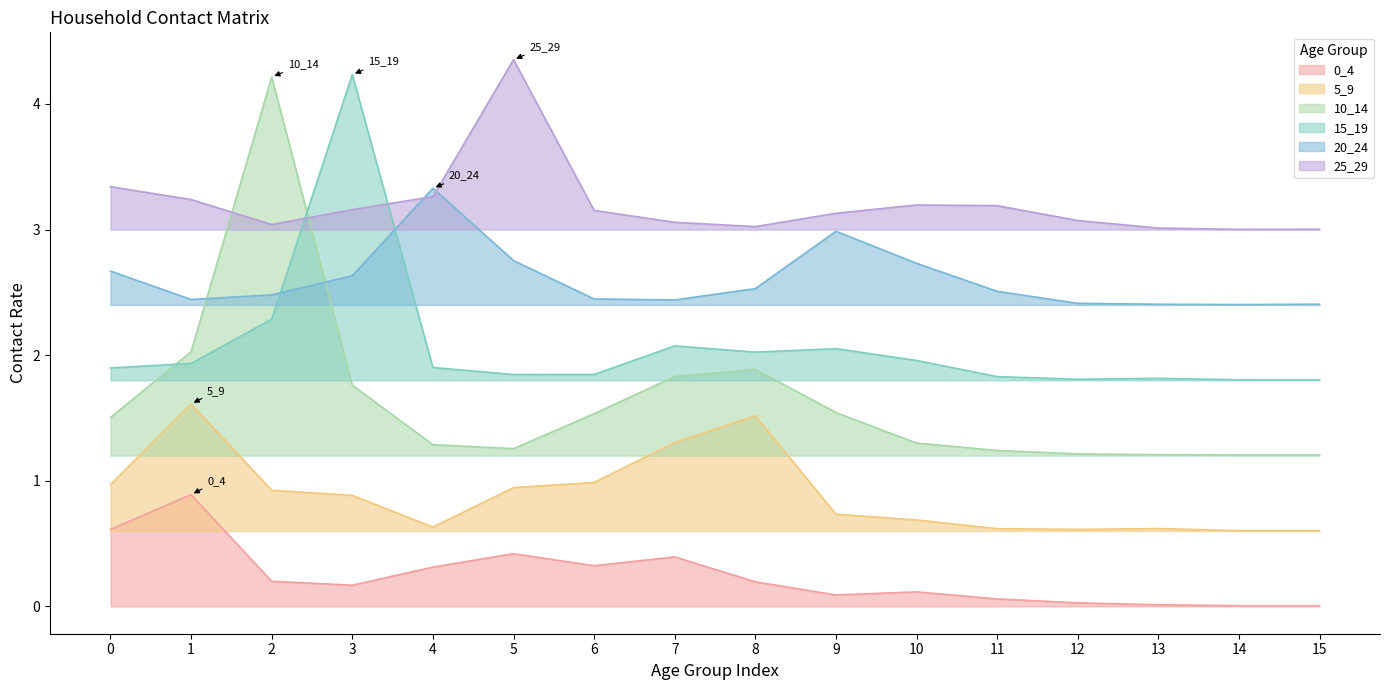

Reading left to right, what are all the values shown in this chart?

0_4: 0=0.6	1=0.9	2=0.2	3=0.2	4=0.3	5=0.4	6=0.3	7=0.4	8=0.2	9=0.1	10=0.1	11=0.1	12=0.0	13=0.0	14=0.0	15=0.0
5_9: 0=1.0	1=1.6	2=0.9	3=0.9	4=0.6	5=0.9	6=1.0	7=1.3	8=1.5	9=0.7	10=0.7	11=0.6	12=0.6	13=0.6	14=0.6	15=0.6
10_14: 0=1.5	1=2.0	2=4.2	3=1.8	4=1.3	5=1.3	6=1.5	7=1.8	8=1.9	9=1.5	10=1.3	11=1.2	12=1.2	13=1.2	14=1.2	15=1.2
15_19: 0=1.9	1=1.9	2=2.3	3=4.2	4=1.9	5=1.8	6=1.8	7=2.1	8=2.0	9=2.1	10=2.0	11=1.8	12=1.8	13=1.8	14=1.8	15=1.8
20_24: 0=2.7	1=2.4	2=2.5	3=2.6	4=3.3	5=2.8	6=2.4	7=2.4	8=2.5	9=3.0	10=2.7	11=2.5	12=2.4	13=2.4	14=2.4	15=2.4
25_29: 0=3.3	1=3.2	2=3.0	3=3.2	4=3.3	5=4.4	6=3.2	7=3.1	8=3.0	9=3.1	10=3.2	11=3.2	12=3.1	13=3.0	14=3.0	15=3.0